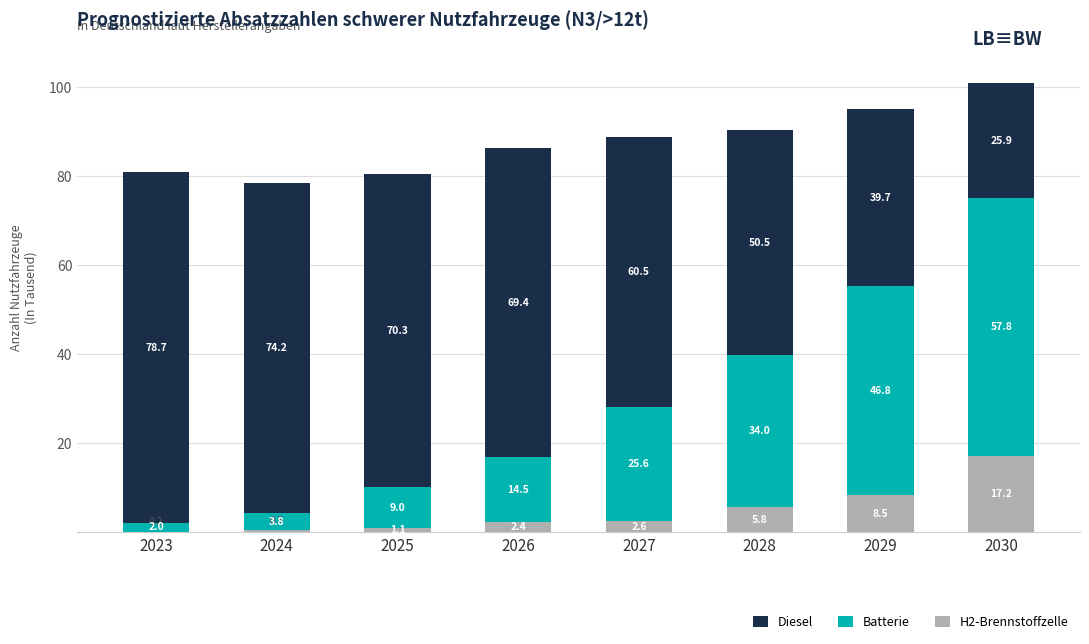

The value of H2-Brennstoffzelle at 2025 is 1.1. True or false?

True